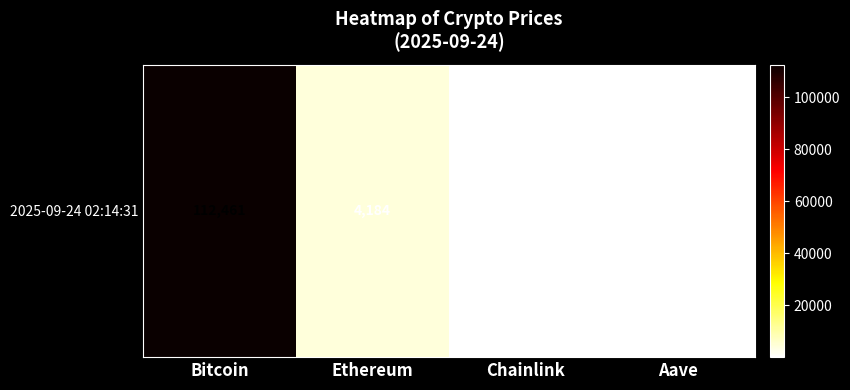

What is the minimum value shown in the chart?

21.6